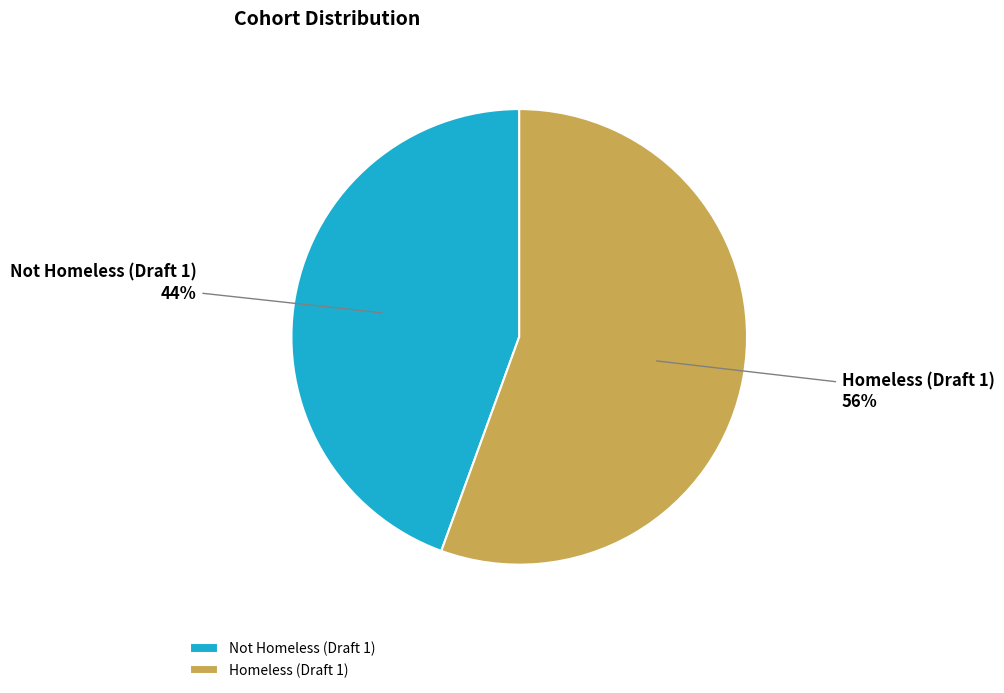

Count the number of slices in the pie.

2